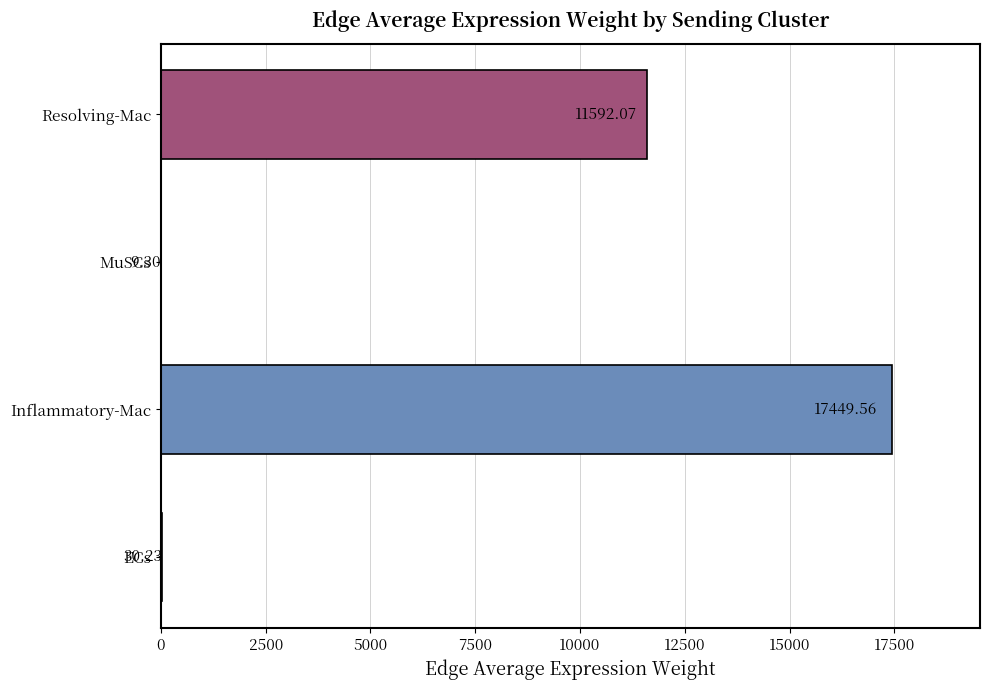

What is the sum of all values?

29081.2